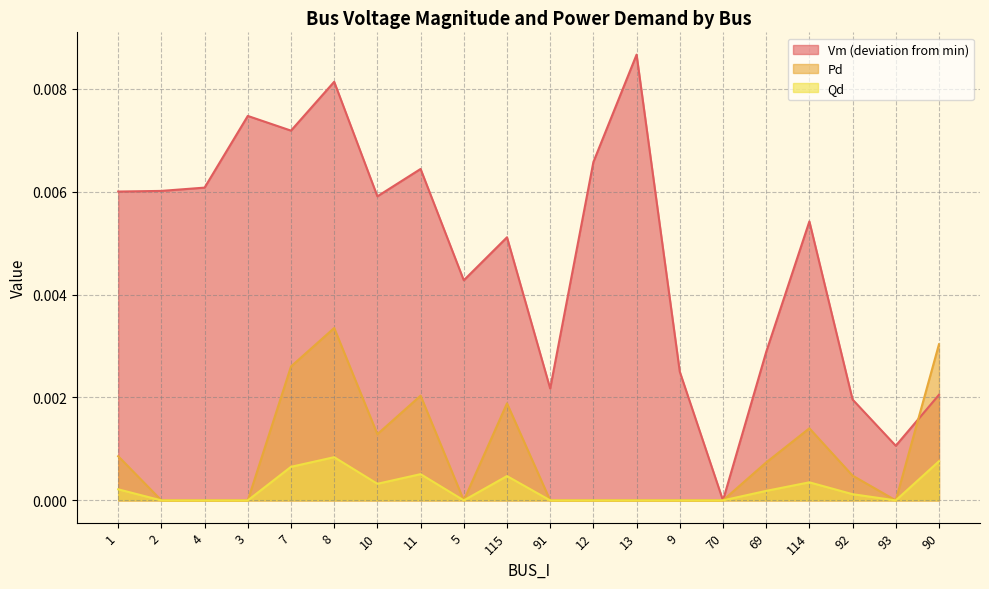

True or false: Vm and Pd cross at least once.

False